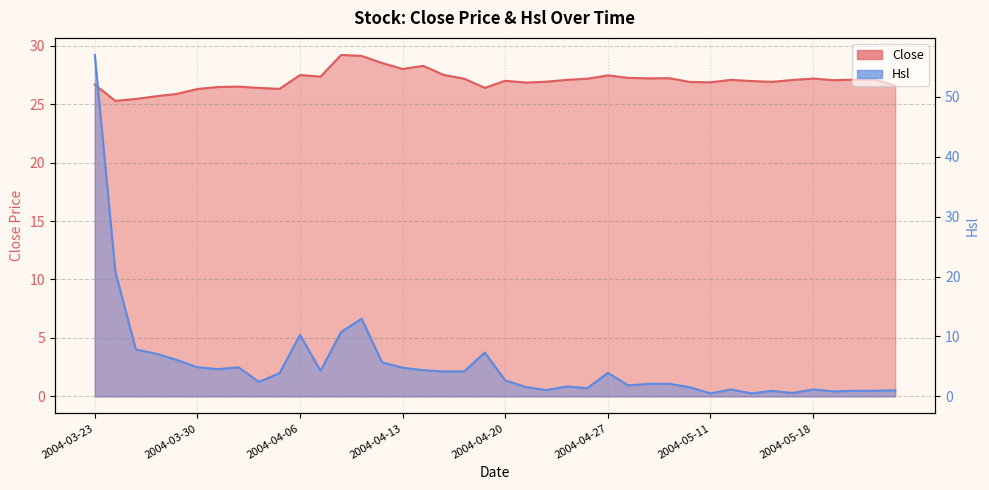

Where is the first local minimum for Hsl?

2004-03-31